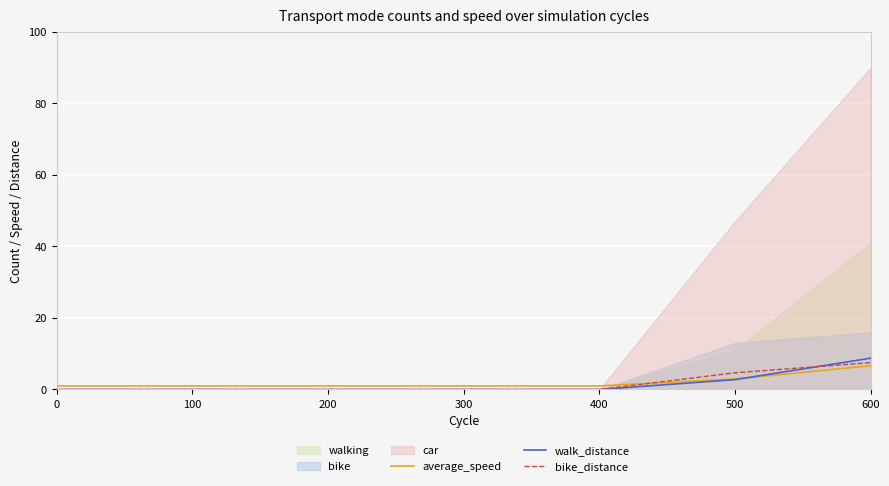

The value of bike_distance at 400 is 0.0. True or false?

True